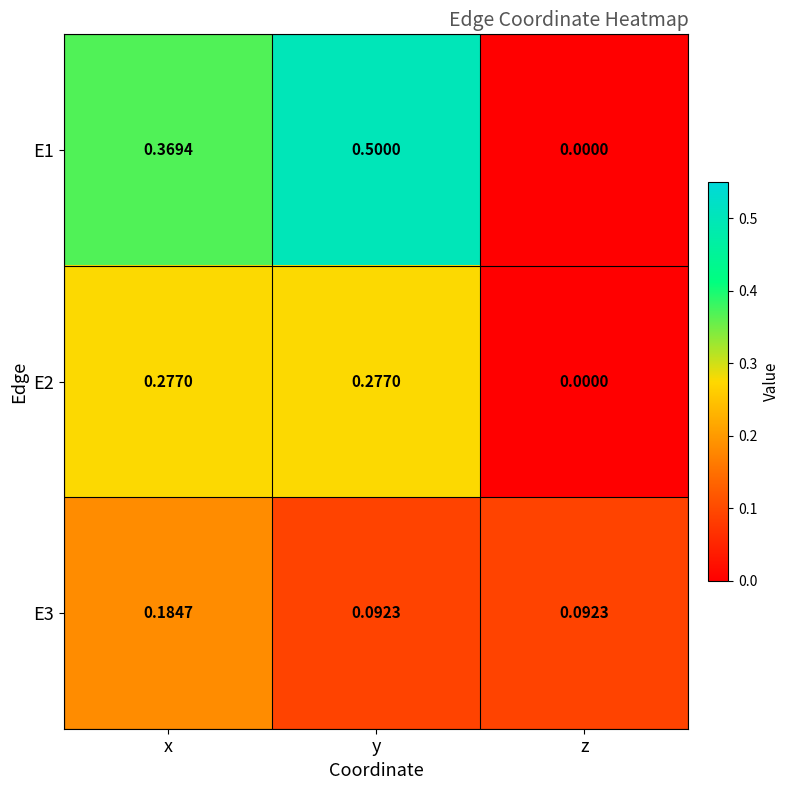

At which label is E1 closest to 0?

z